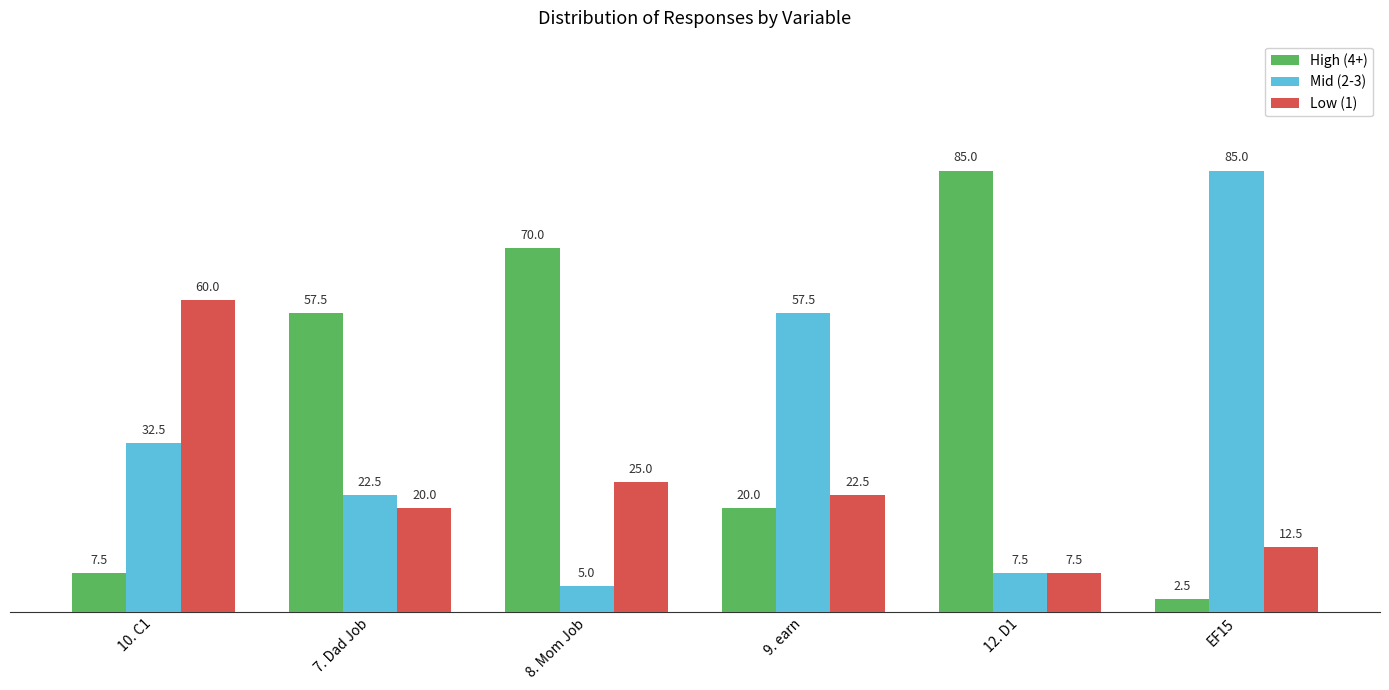

What is the difference between the second highest and second lowest values in the Mid (2-3) series?

50.0